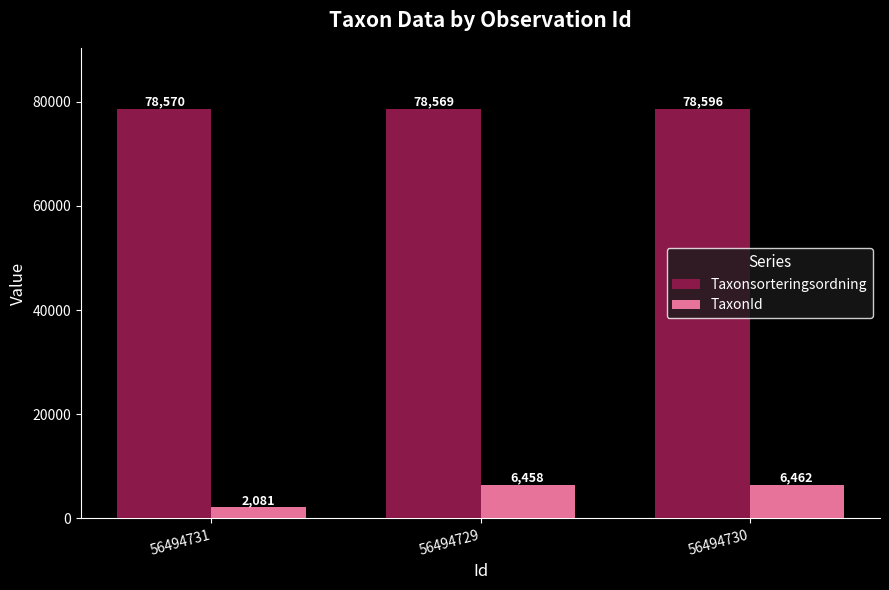

Which series has the widest spread of values?

TaxonId